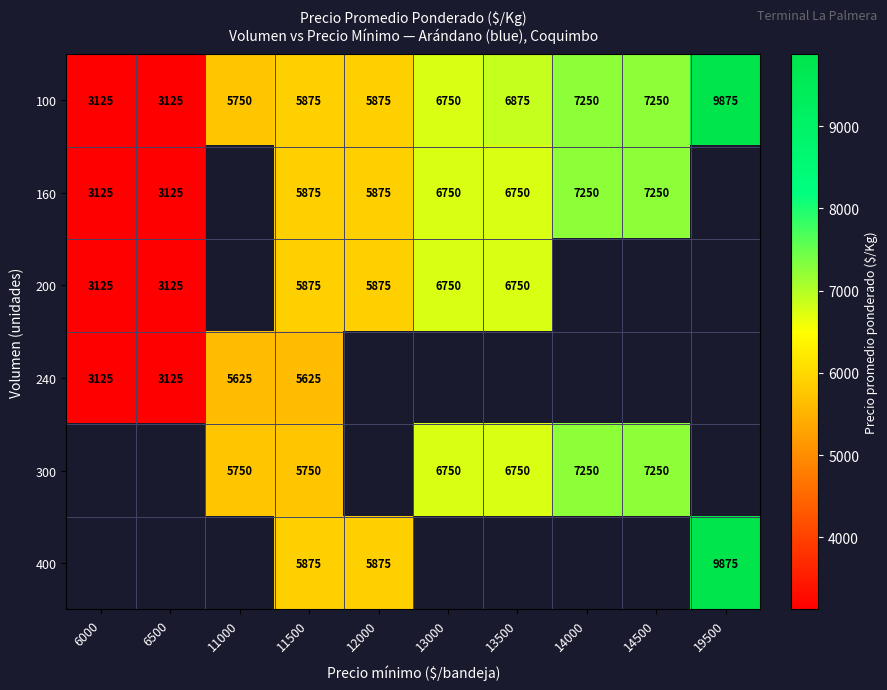

The 100 series shows 3125 at 6500. True or false?

True